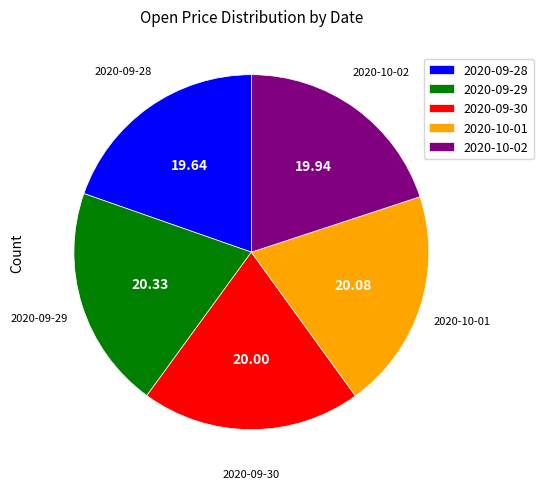

Combined, do 2020-09-29 and 2020-09-28 account for over 50%?

No